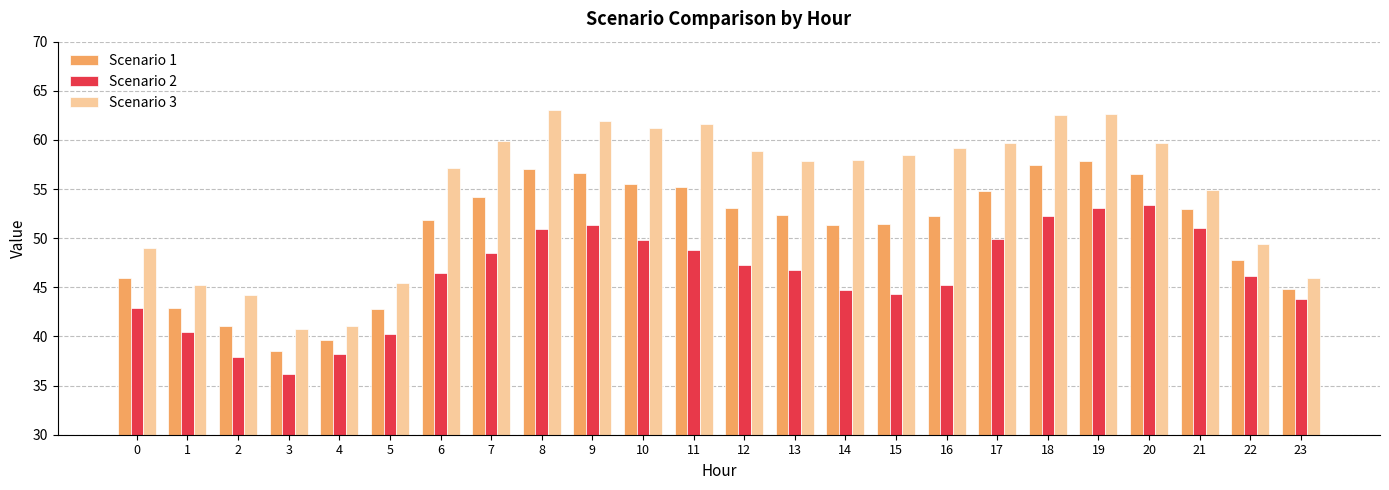

Which series has the widest spread of values?

Scenario 3